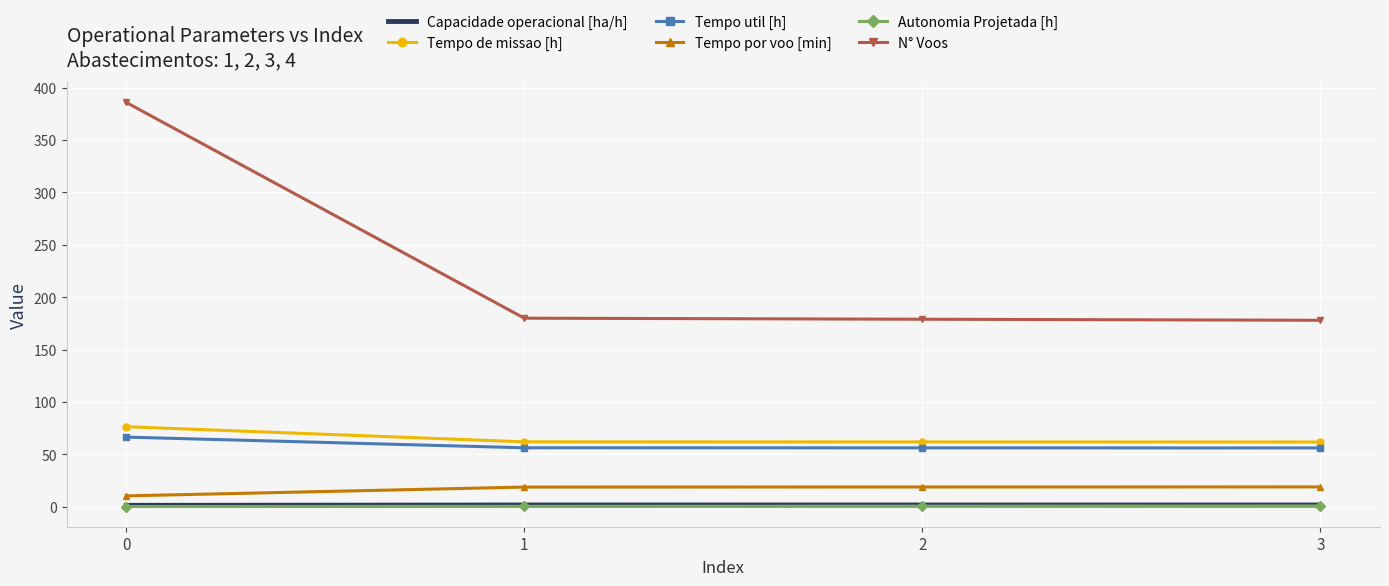

True or false: Tempo por voo [min] and N° Voos cross at least once.

False